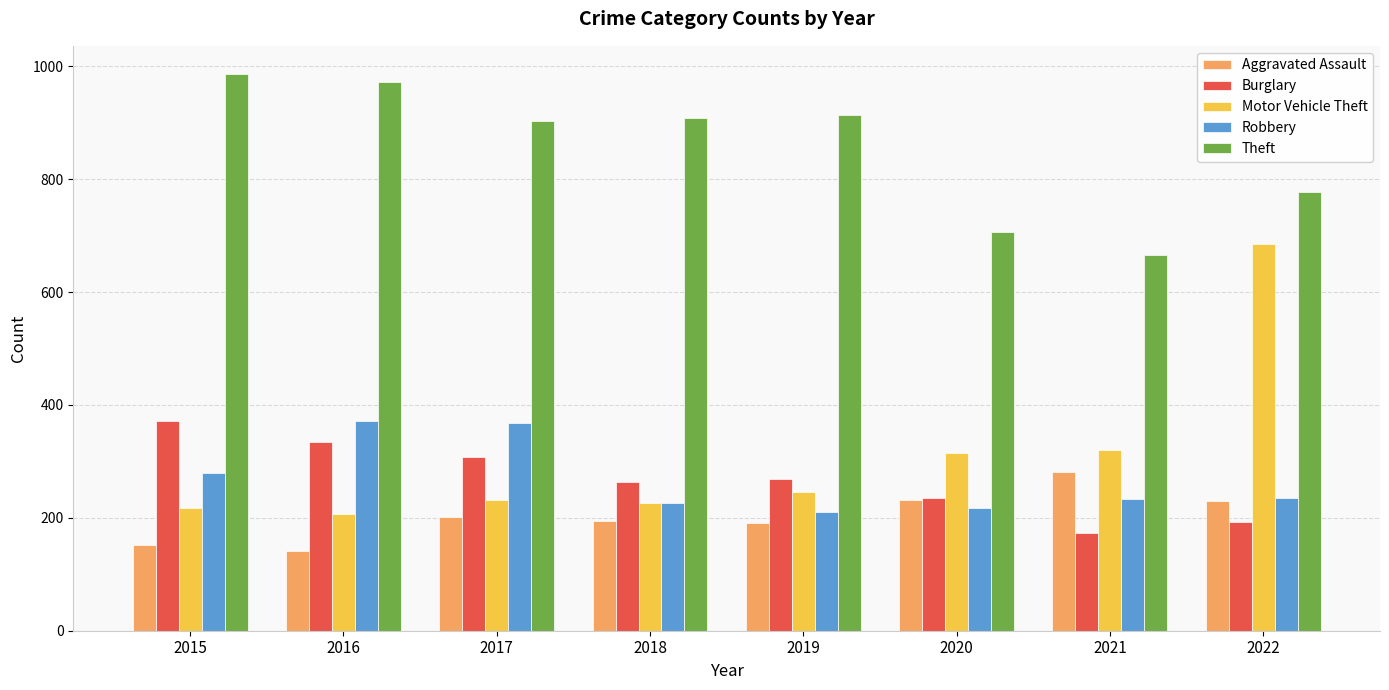

What is the sum of all Burglary values?

2149